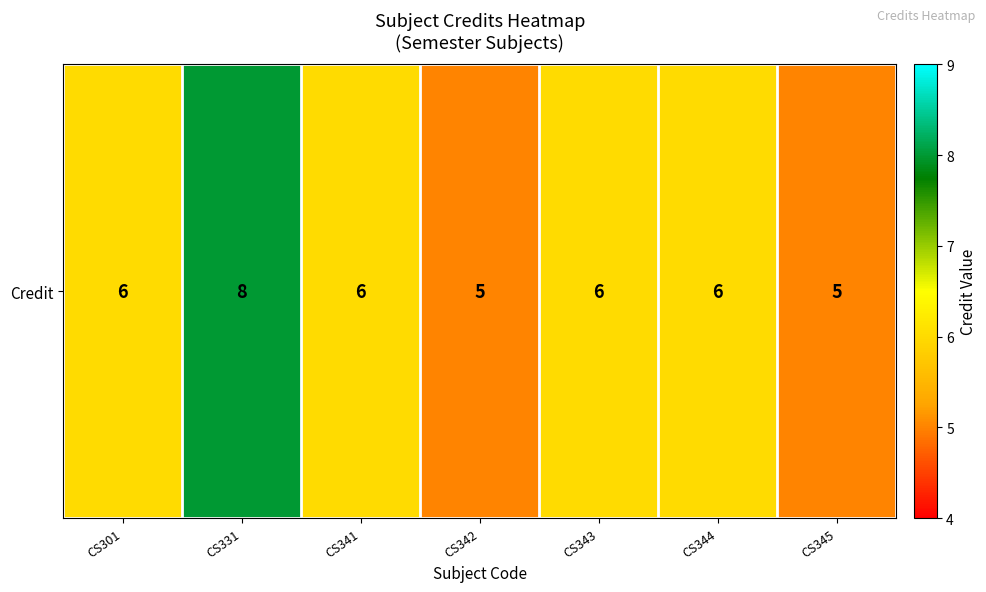

What is the change in value from CS301 to CS345?

-1